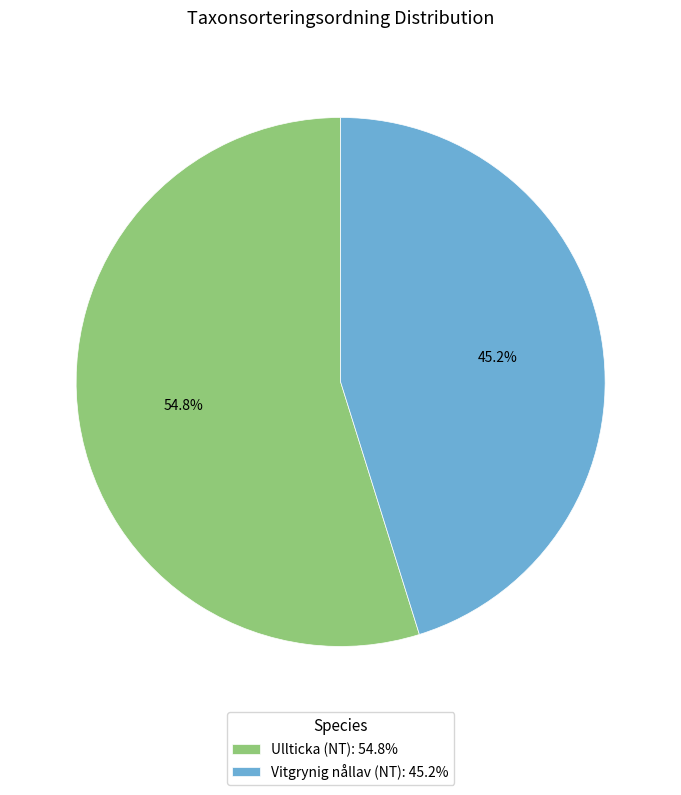

Which has a higher value, Ullticka (NT): 54.8% or Vitgrynig nållav (NT): 45.2%?

Ullticka (NT): 54.8%